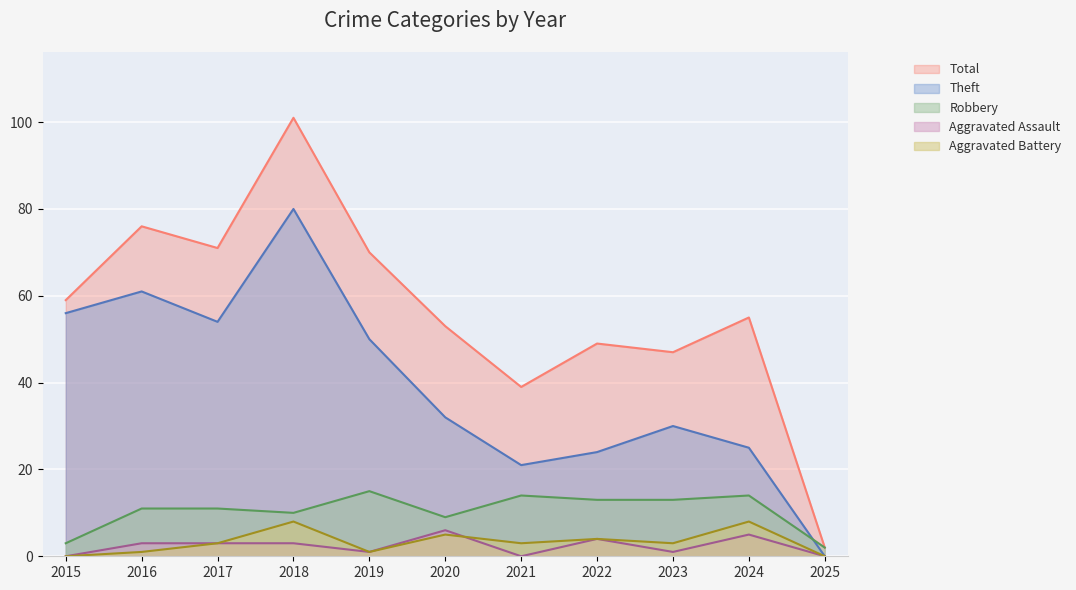

At which category is the sum across all series the highest?

2018